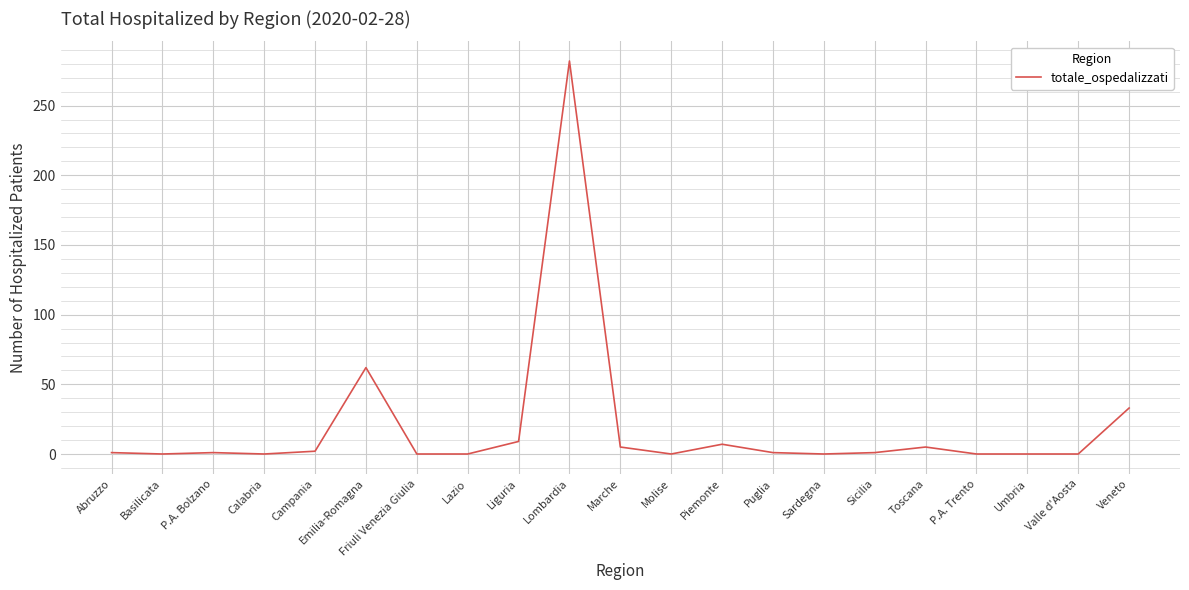

The value at Friuli Venezia Giulia is 101. True or false?

False